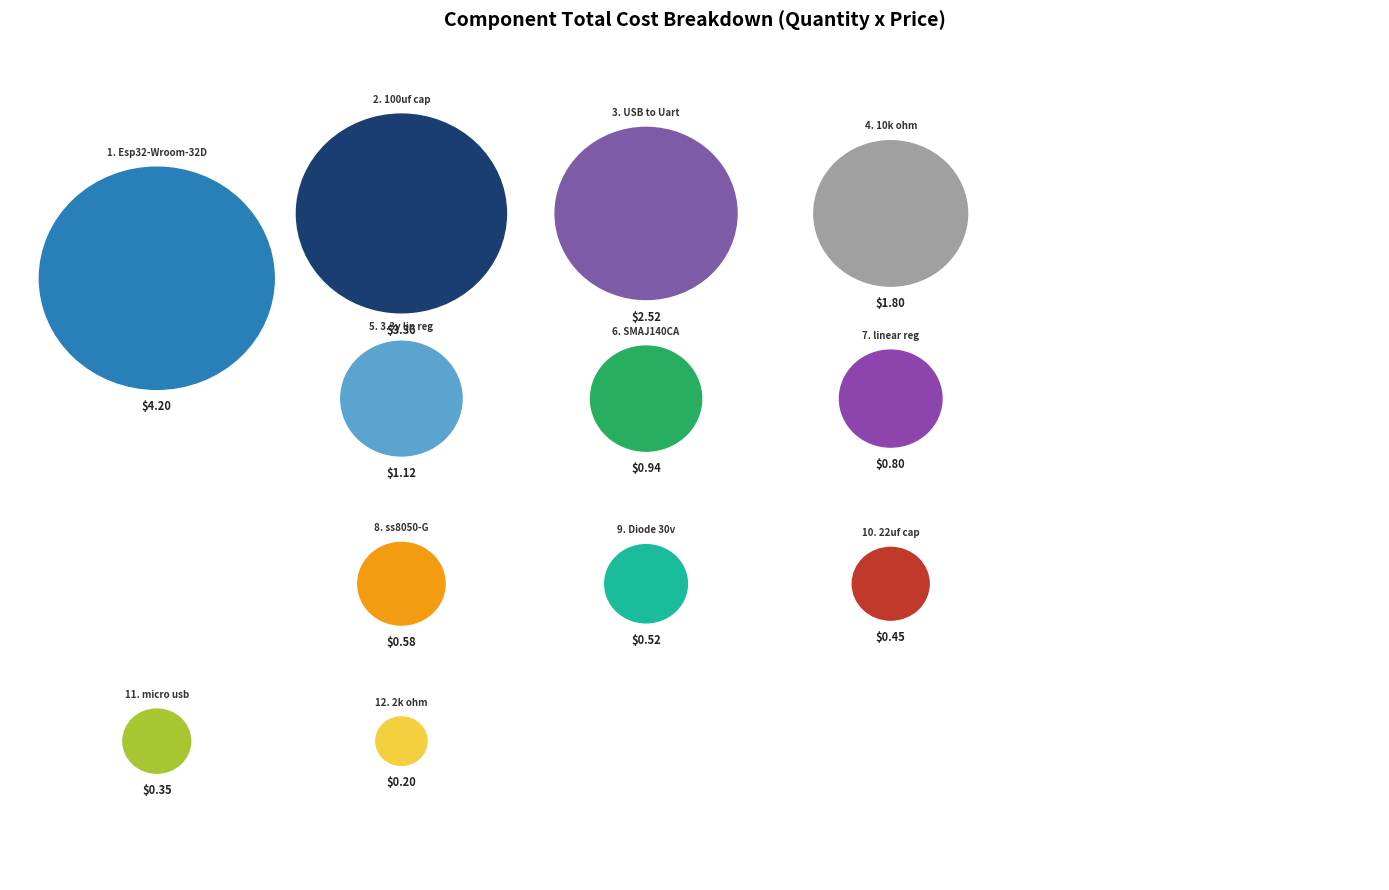

The 10k ohm slice represents 10% of the pie. True or false?

True